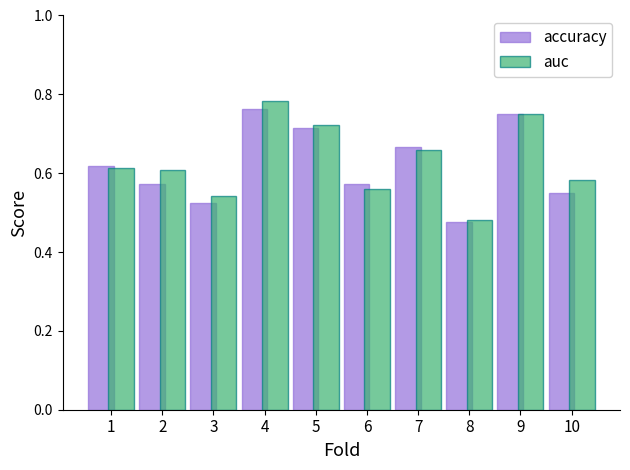

Between 3 and 8, which series saw the biggest shift?

auc